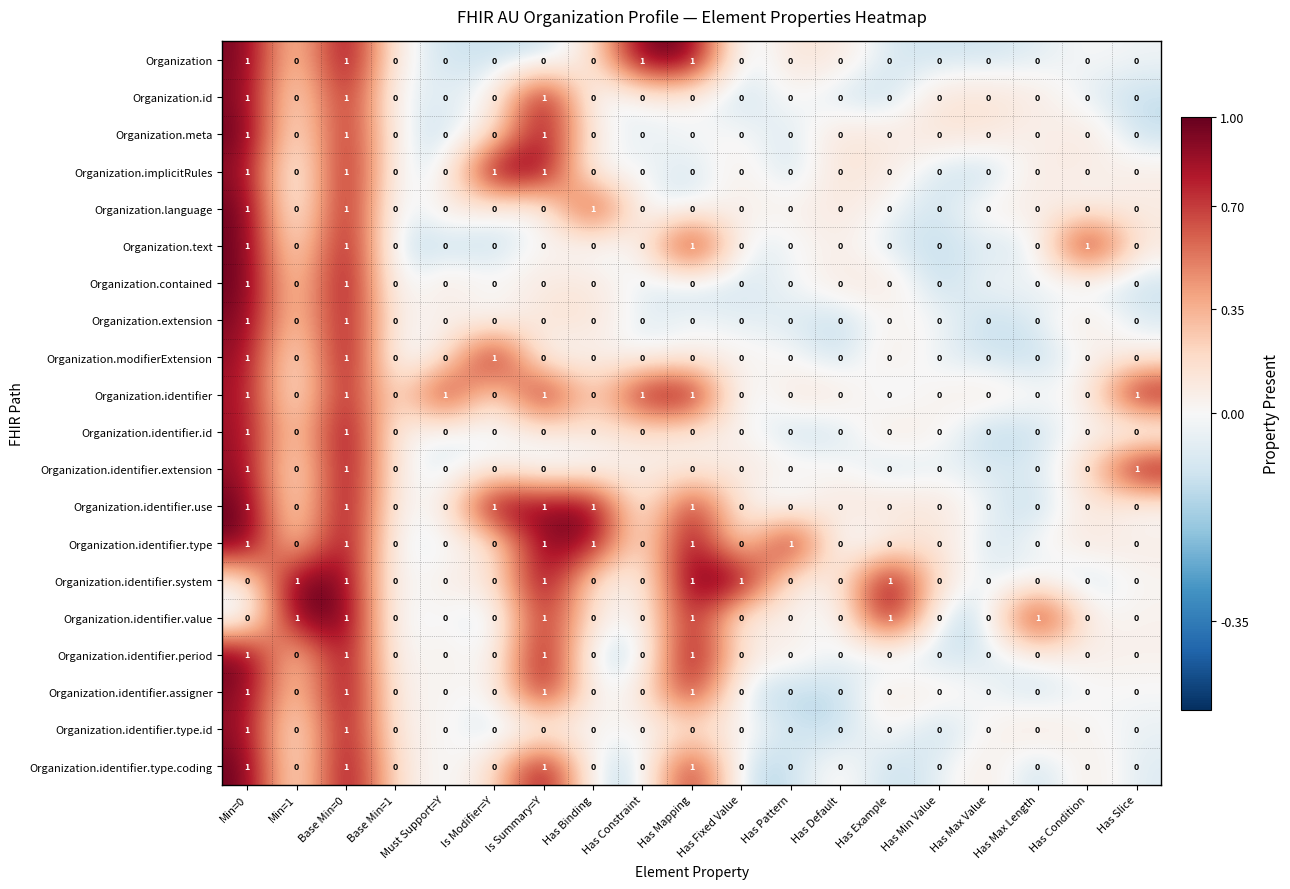

Which series has the largest total across all categories?

Organization.identifier